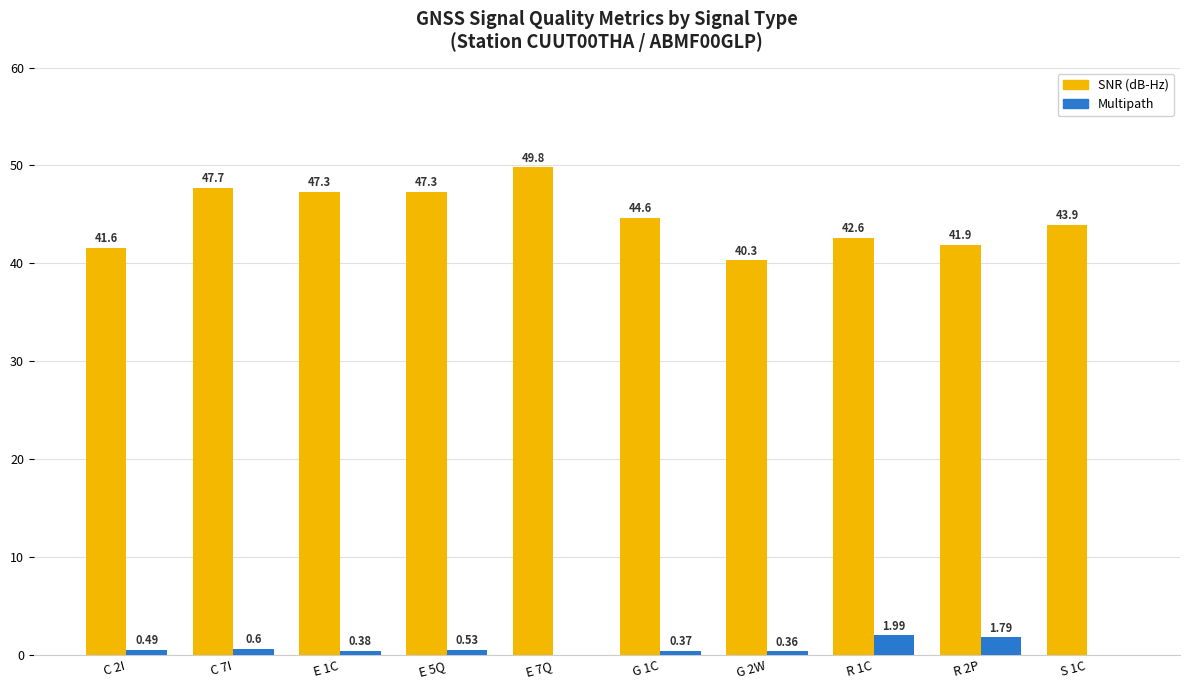

The value of SNR (dB-Hz) at G 2W is 40.3. True or false?

True